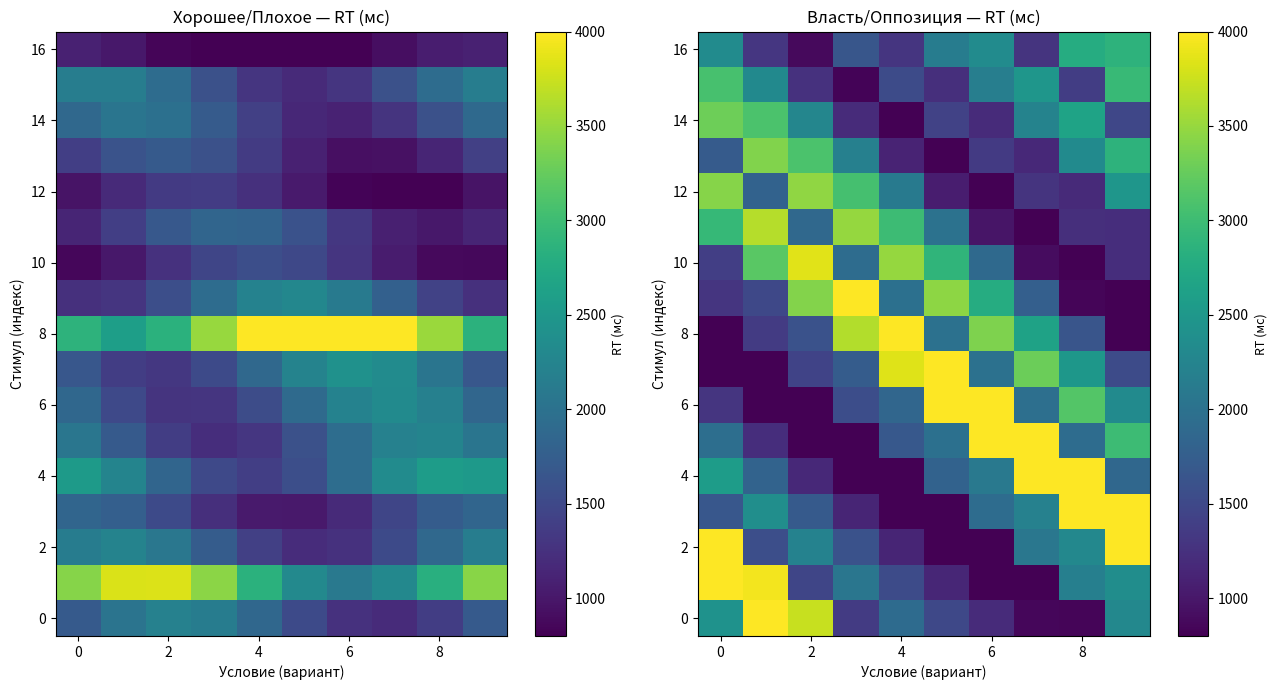

How many values in the 6 series exceed 1970?

5